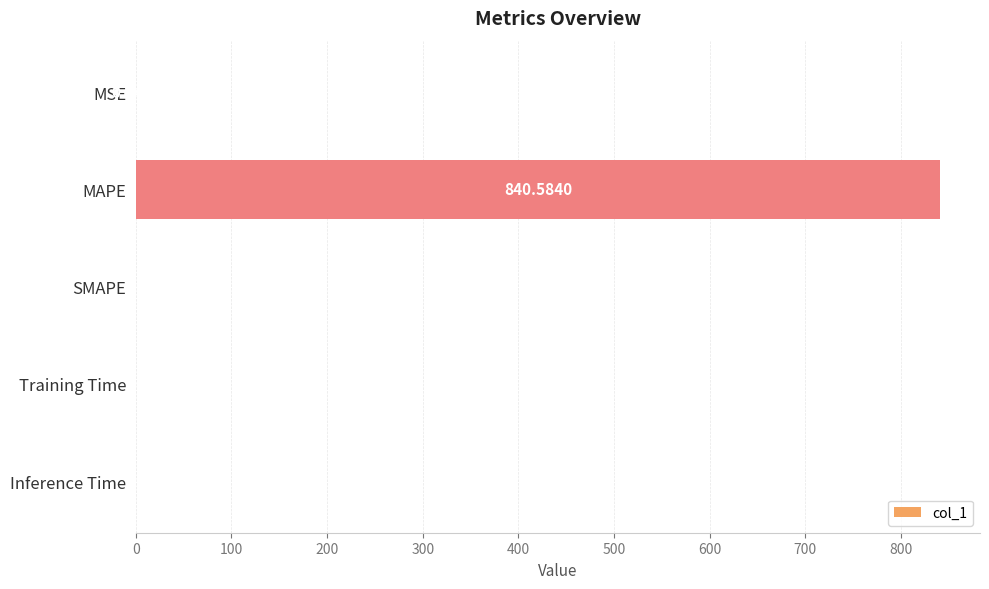

Between MSE and SMAPE, which is larger?

MSE